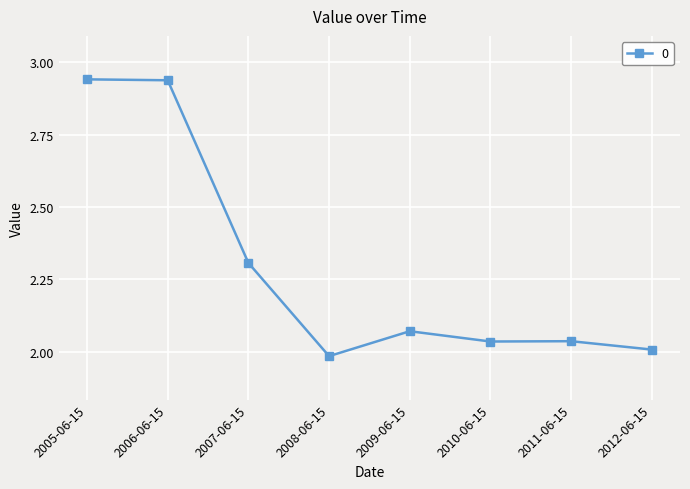

At which label does the data first exceed 2?

2005-06-15